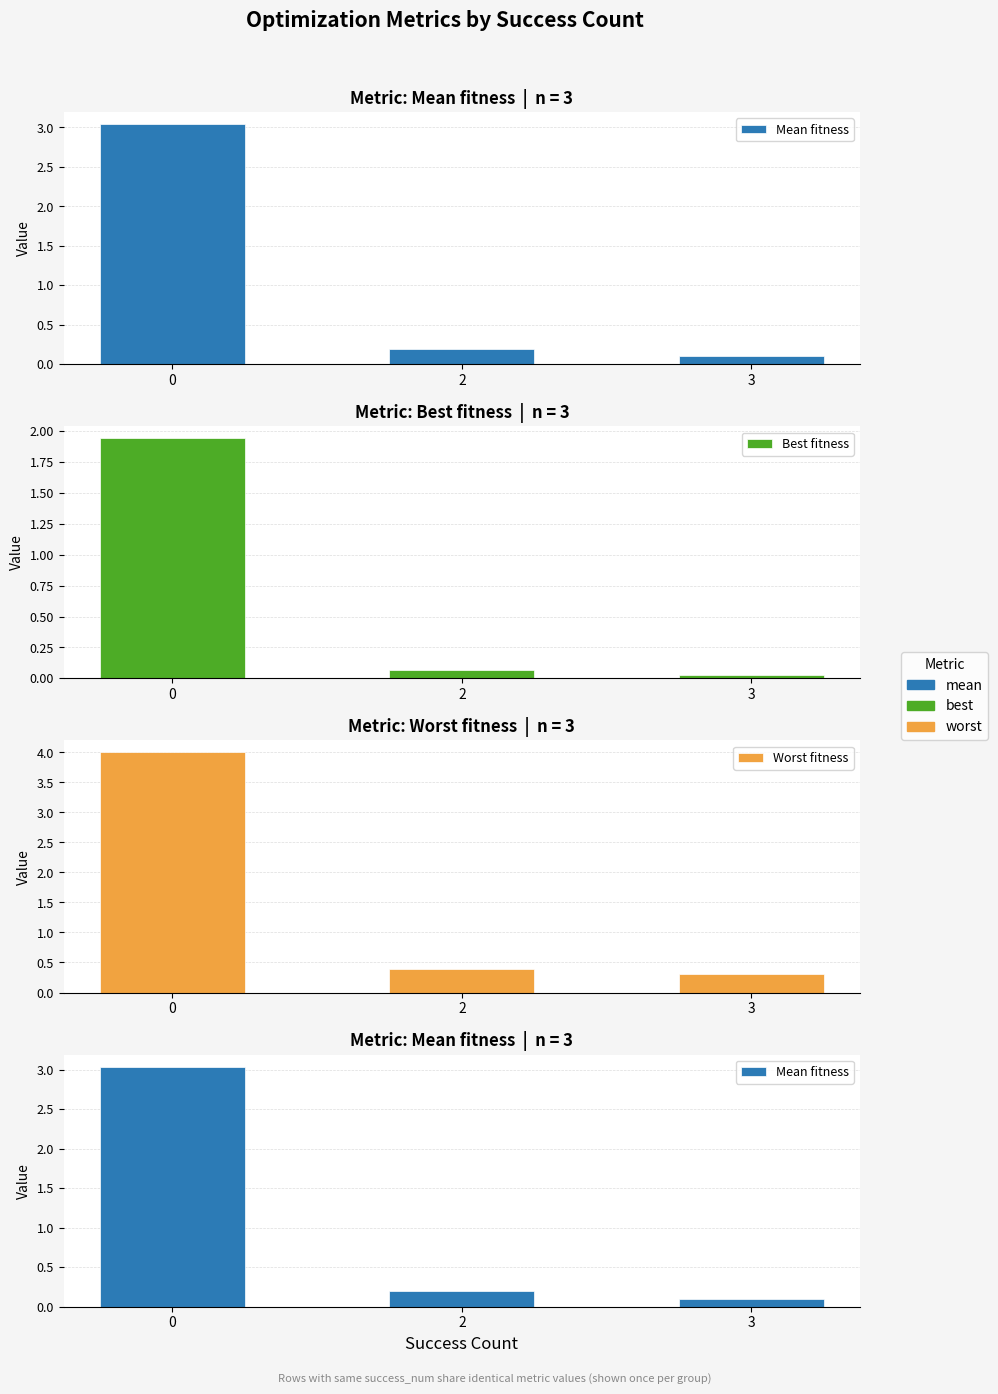

Reading right to left, list all the values displayed in this chart.

Mean fitness: 3=0.1	2=0.2	0=3.0
Best fitness: 3=0.0	2=0.1	0=1.9
Worst fitness: 3=0.3	2=0.4	0=4.0